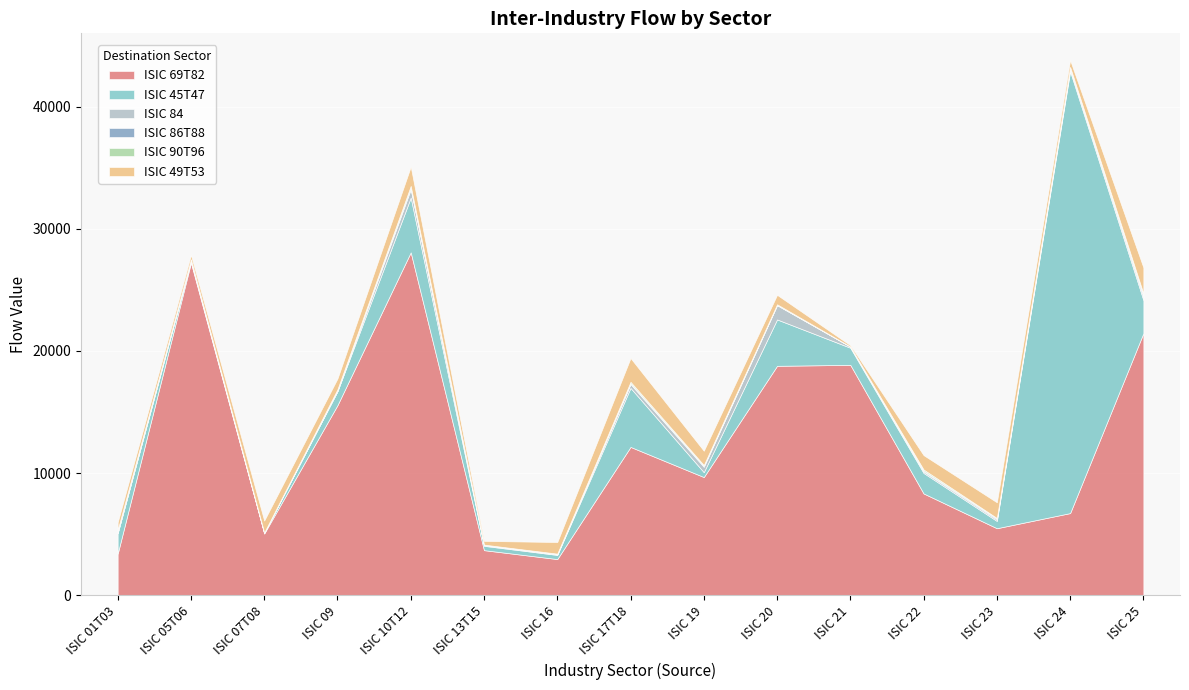

What value does the ISIC 84 series have at ISIC 23, to the nearest 10?

110